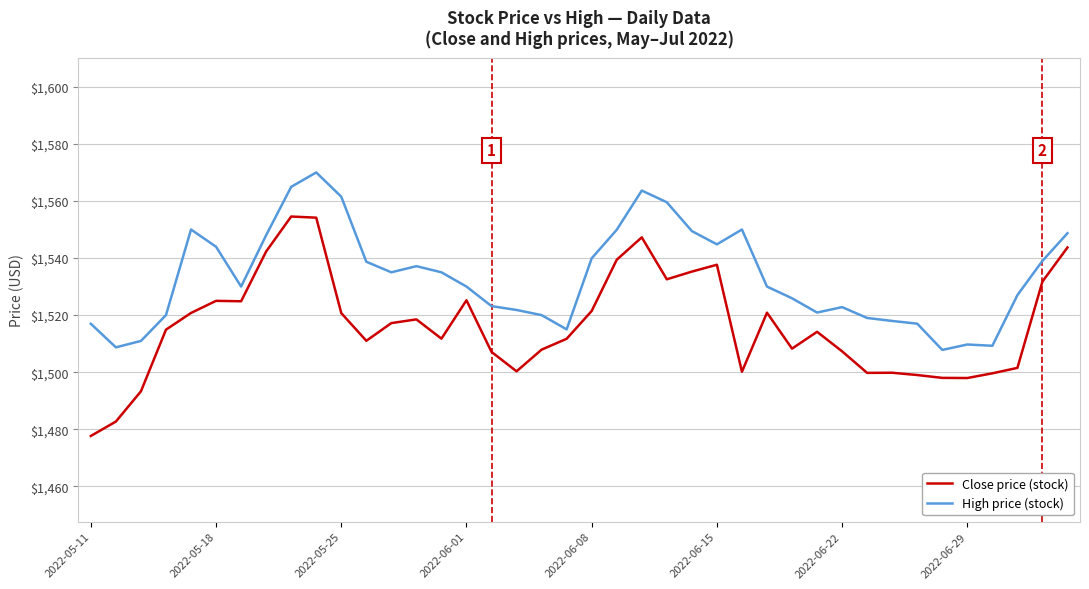

Which series has the widest spread of values?

Close price (stock)